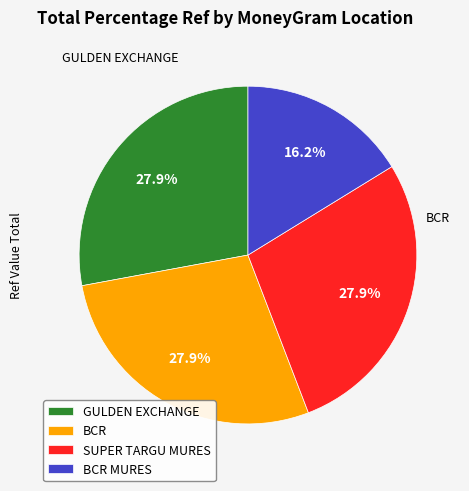

Is there a majority slice in this chart?

No